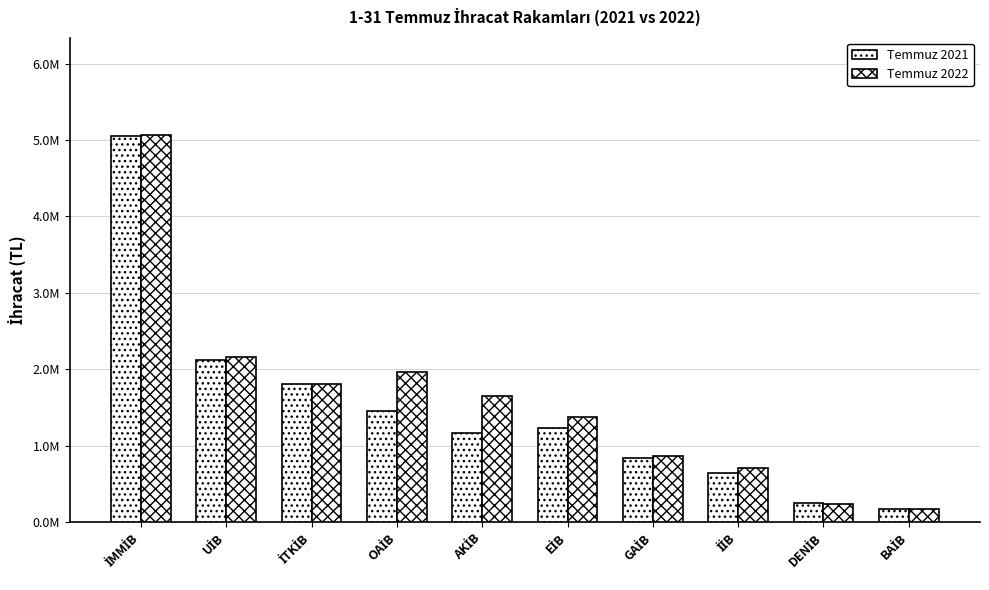

What is the maximum value for Temmuz 2021?

5046700.1